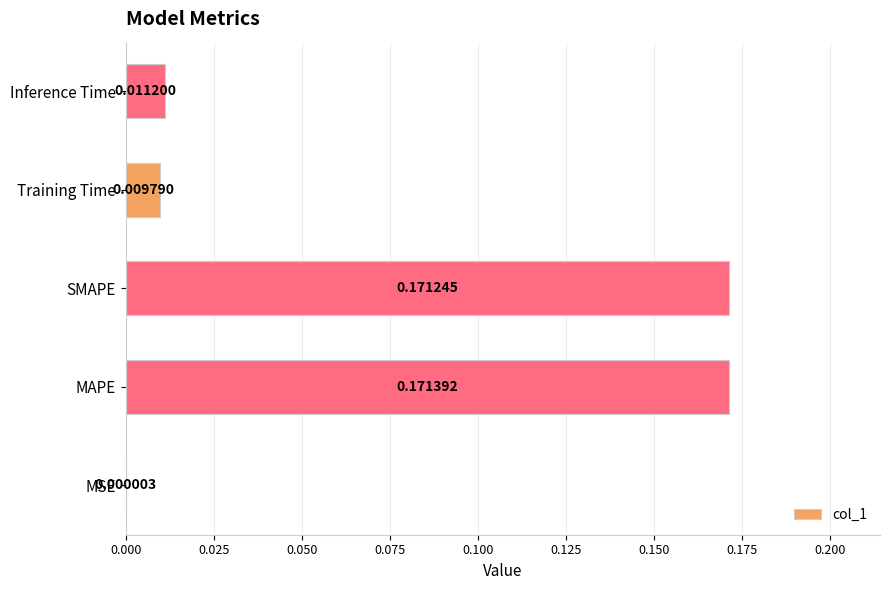

What is the change in value from MSE to SMAPE?

+0.2